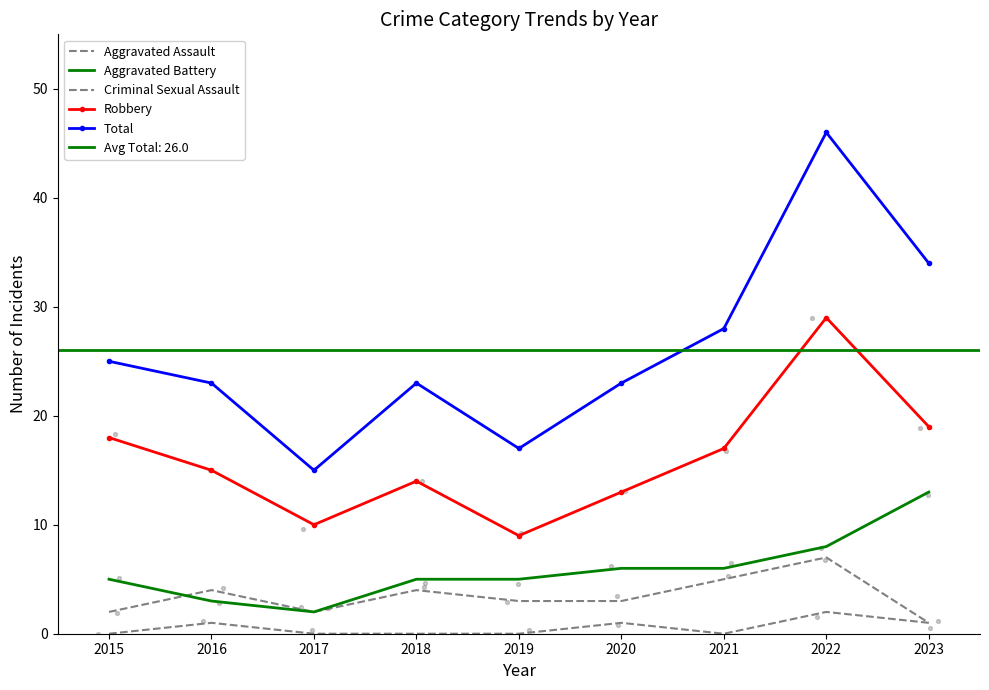

Which series has the widest spread of Y values?

Total